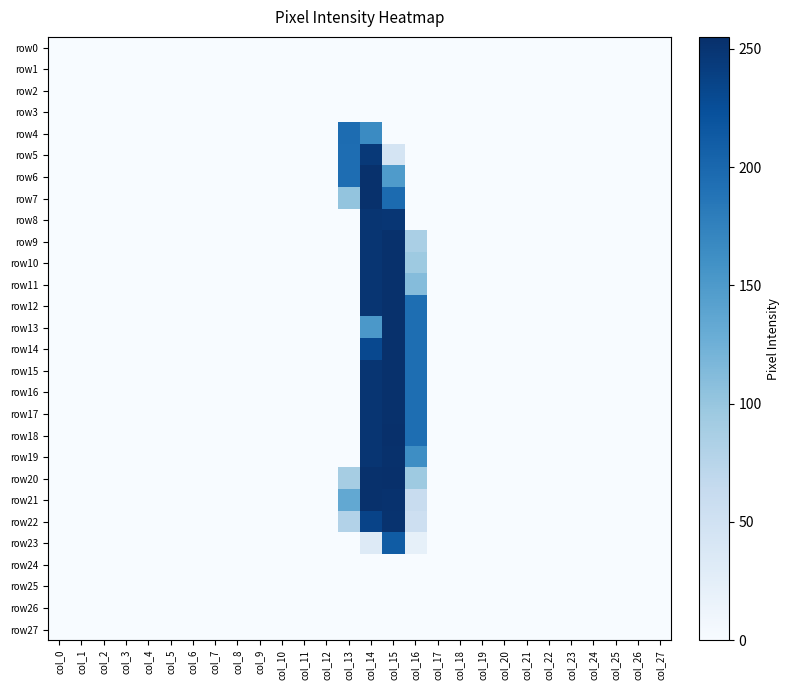

Which series has the largest range (max minus min)?

row18